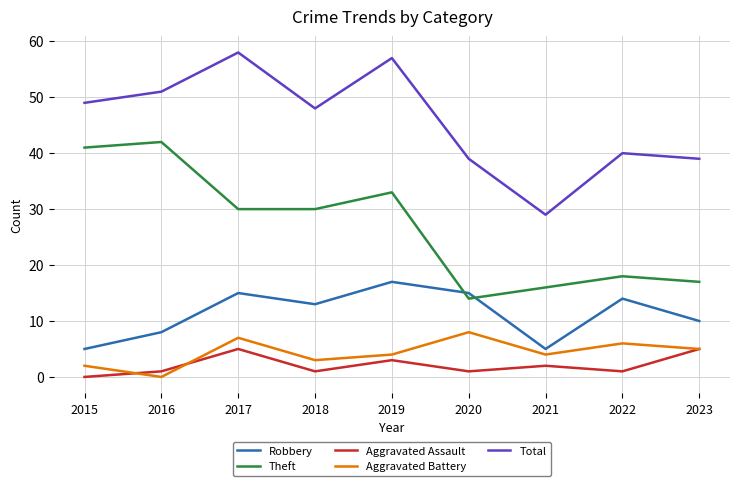

The value of Aggravated Assault at 2021 is 2. True or false?

True